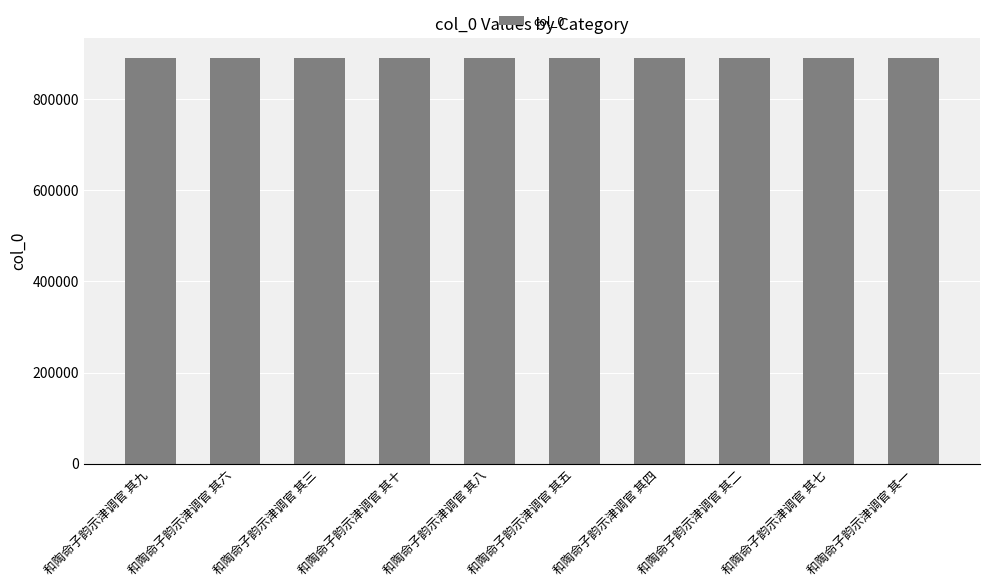

What is the sum of the values at 和陶命子韵示津调官 其九 and 和陶命子韵示津调官 其六?

1779314